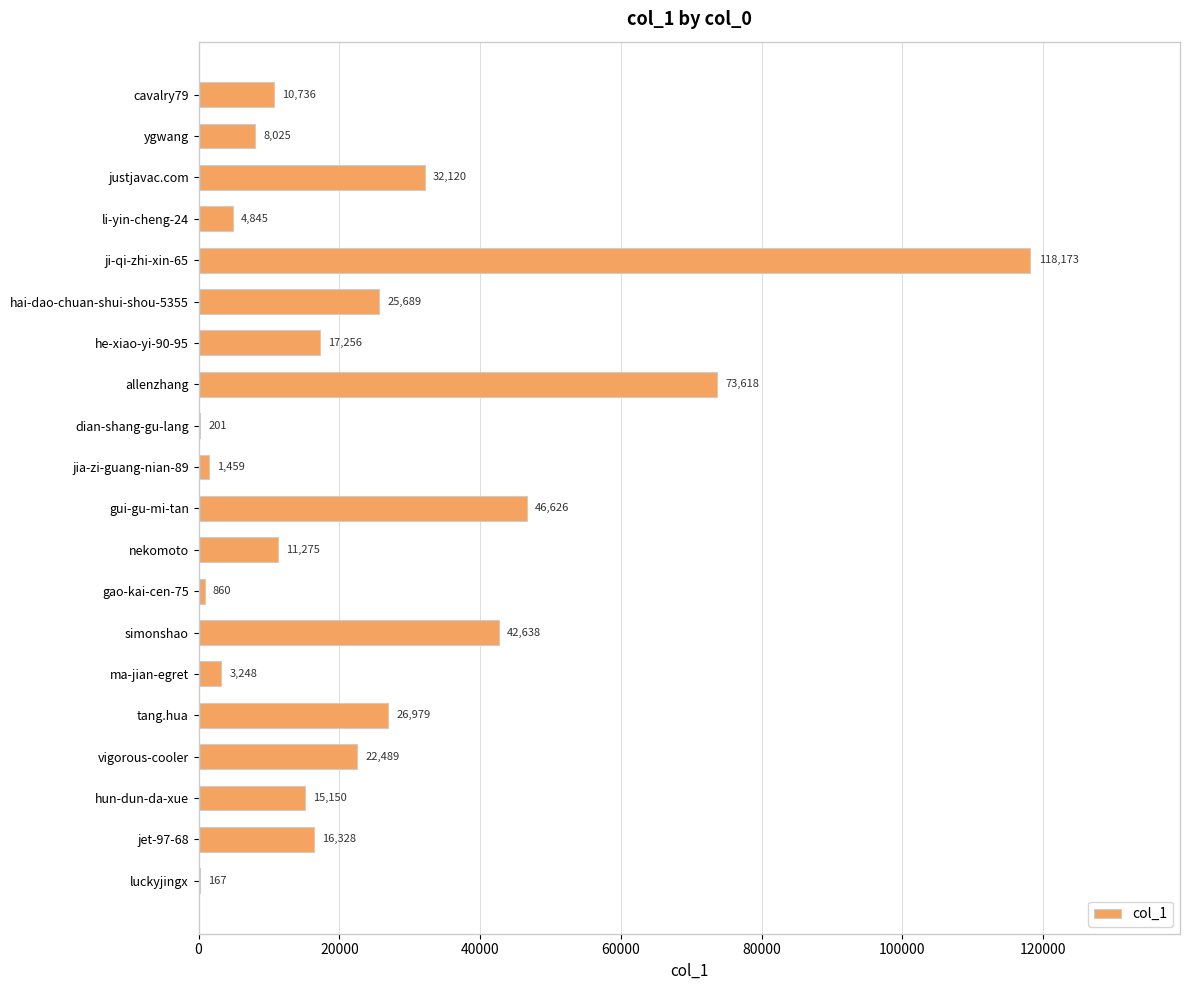

At which label is the value closest to 59170?

gui-gu-mi-tan